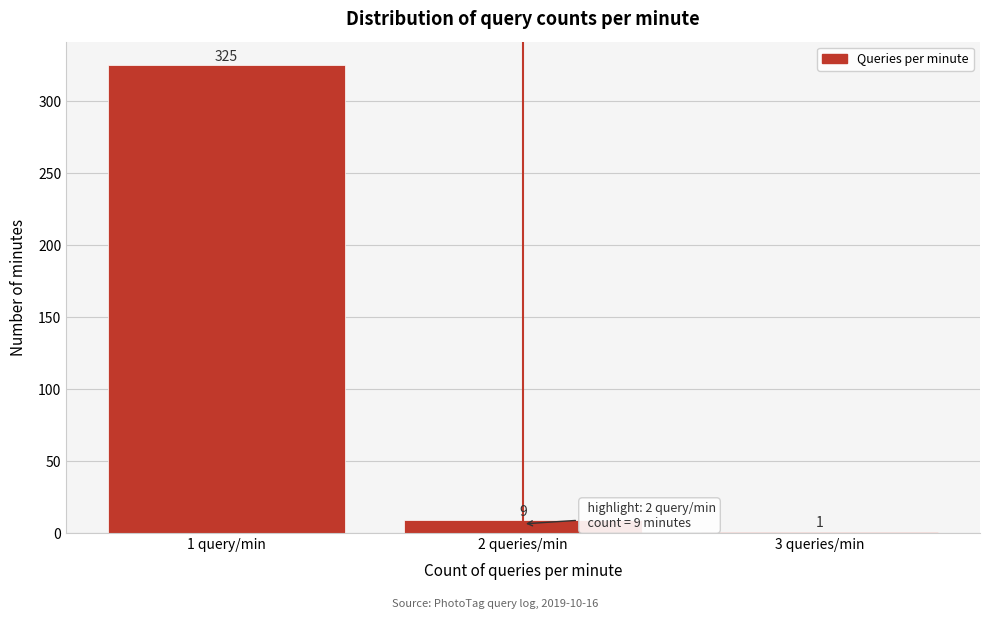

Reading left to right, transcribe all the data shown in this chart.

1 query/min=325	2 queries/min=9	3 queries/min=1